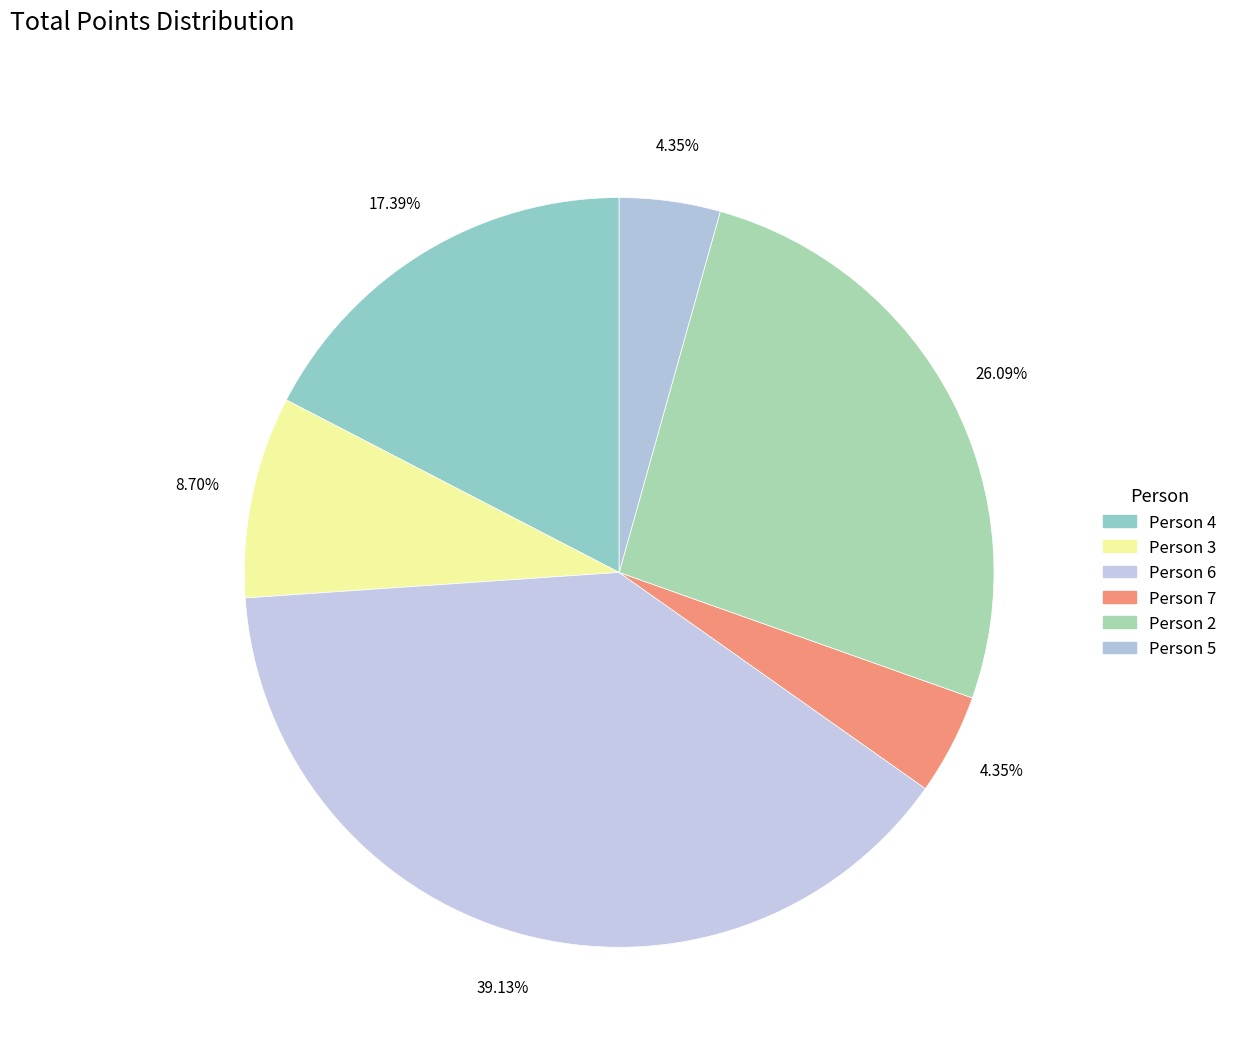

How many slices are in this pie chart?

6